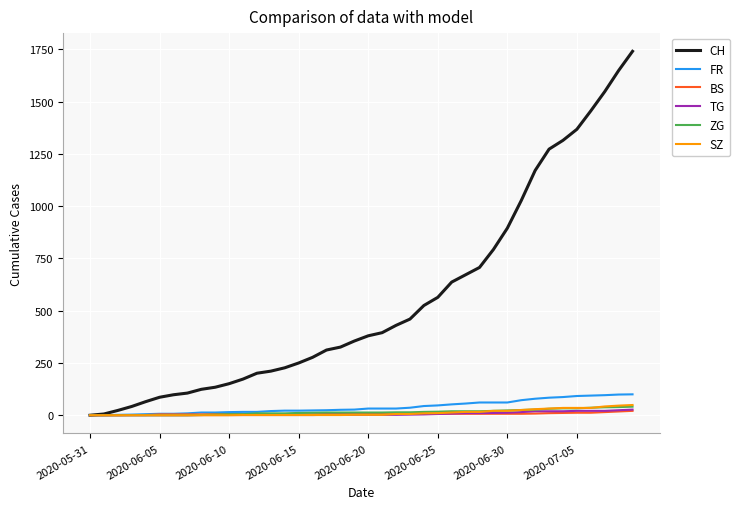

Which series has the widest spread of values?

CH